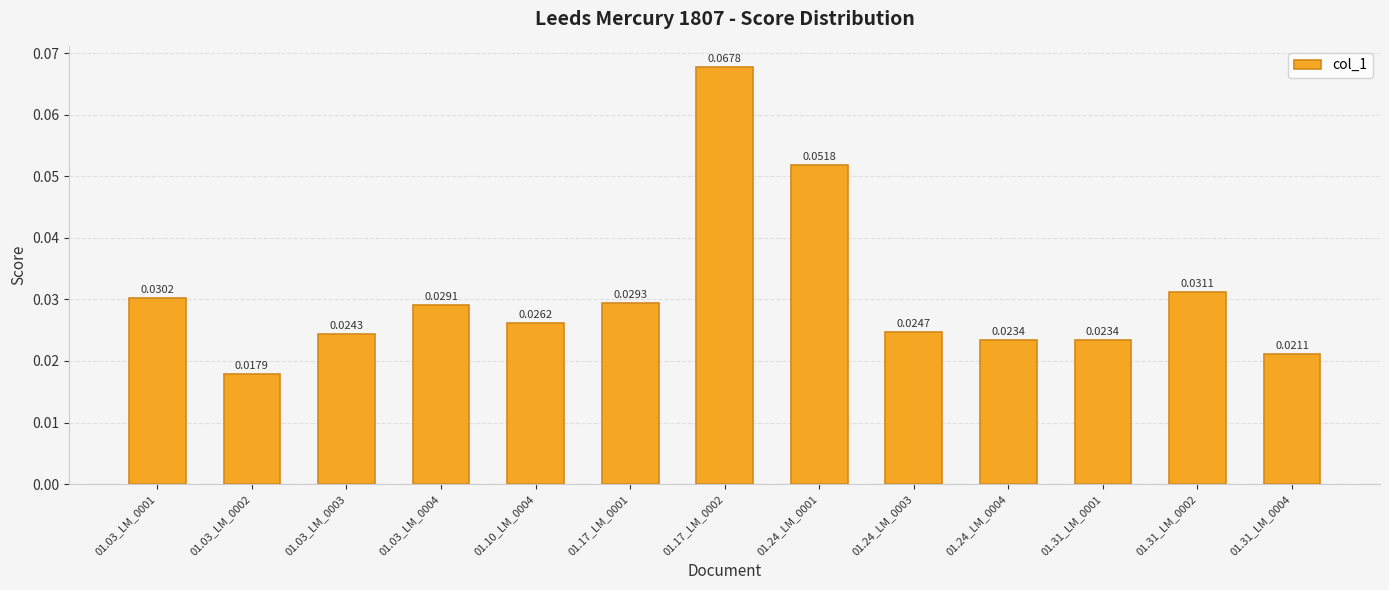

Is it true that the value at 01.24_LM_0001 is 0.0?

False